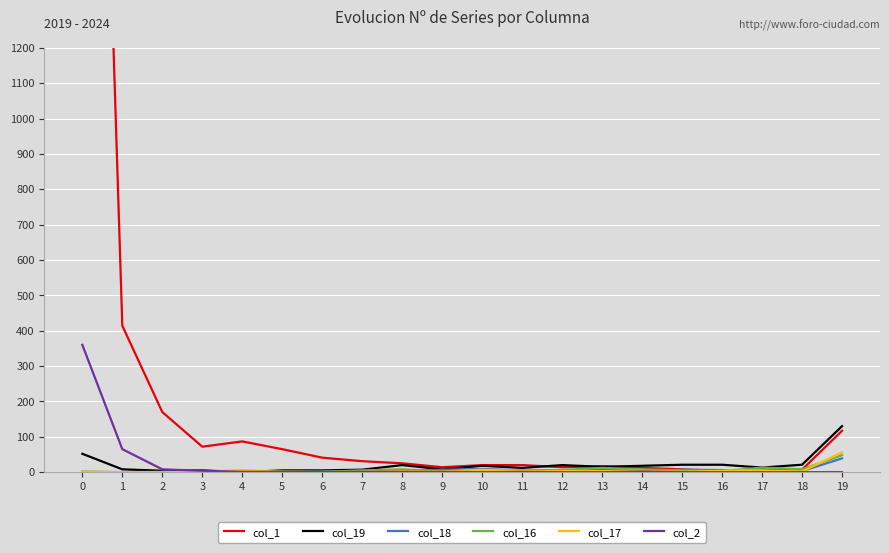

Which series has the largest range (max minus min)?

col_1